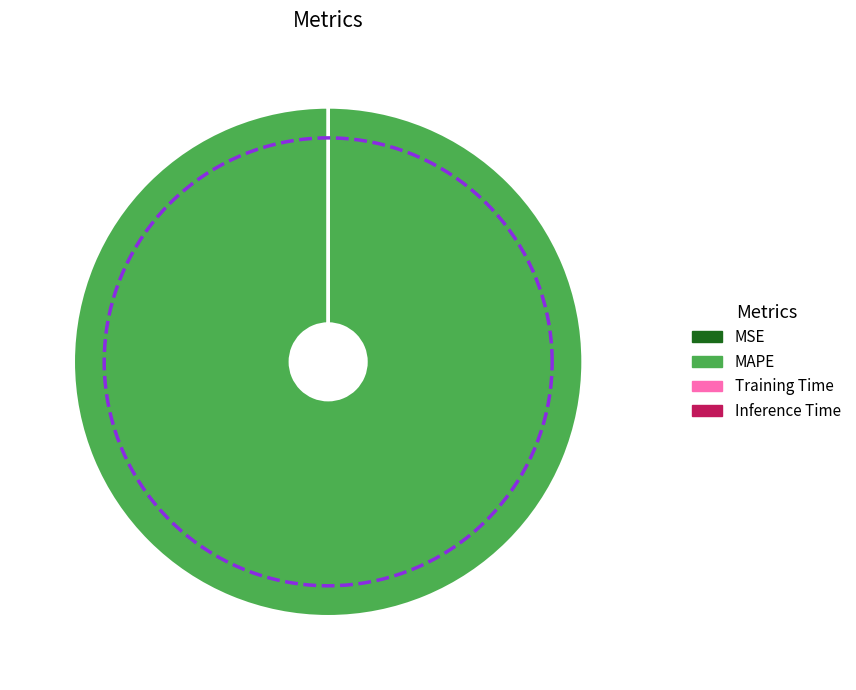

Rank the categories by value from lowest to highest.

MSE, Inference Time, Training Time, MAPE